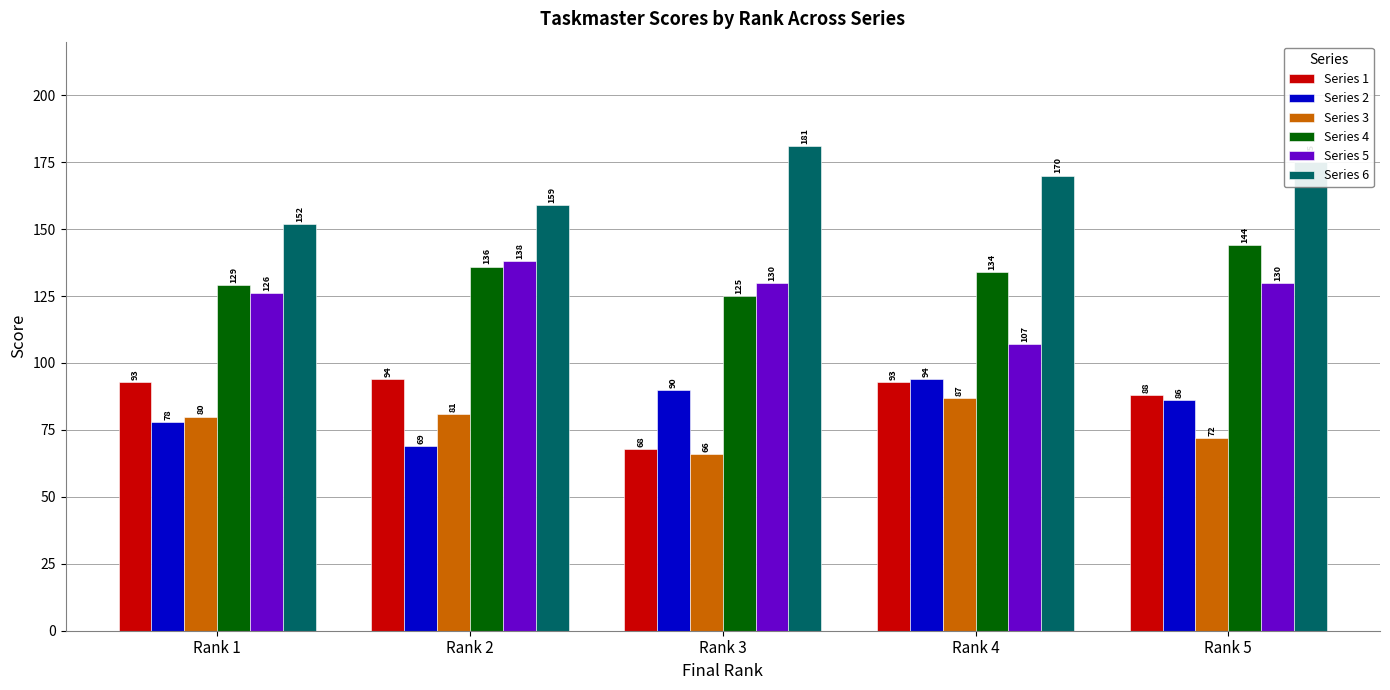

The value of Series 2 at Rank 5 is 40. True or false?

False